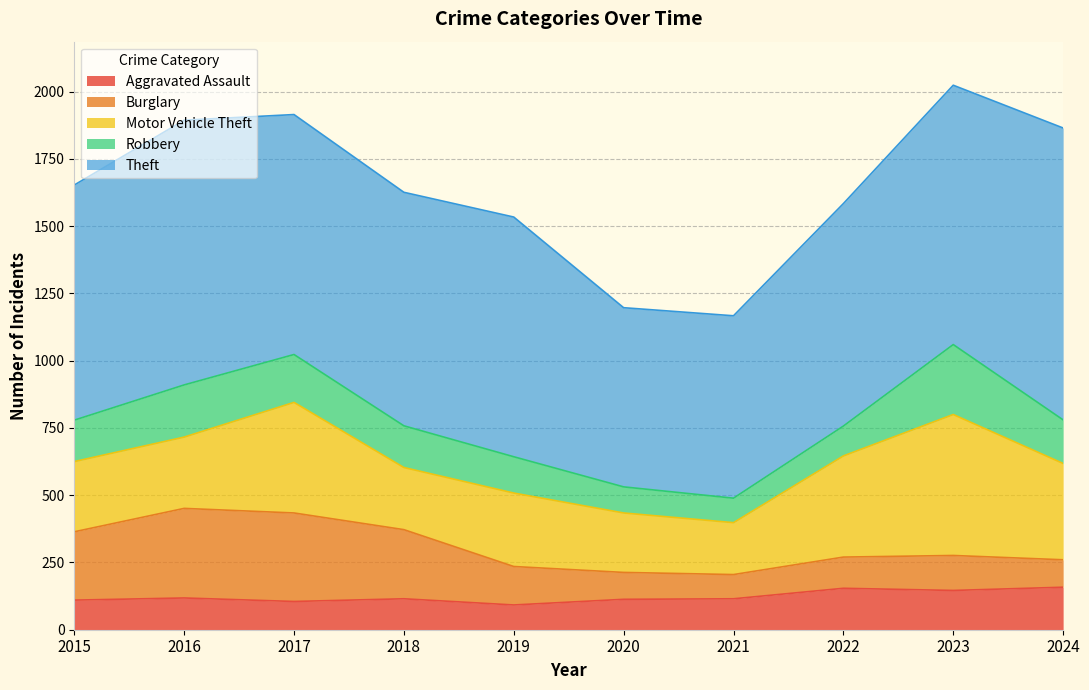

At 2022, list the series in order from largest to smallest.

Theft, Motor Vehicle Theft, Aggravated Assault, Burglary, Robbery